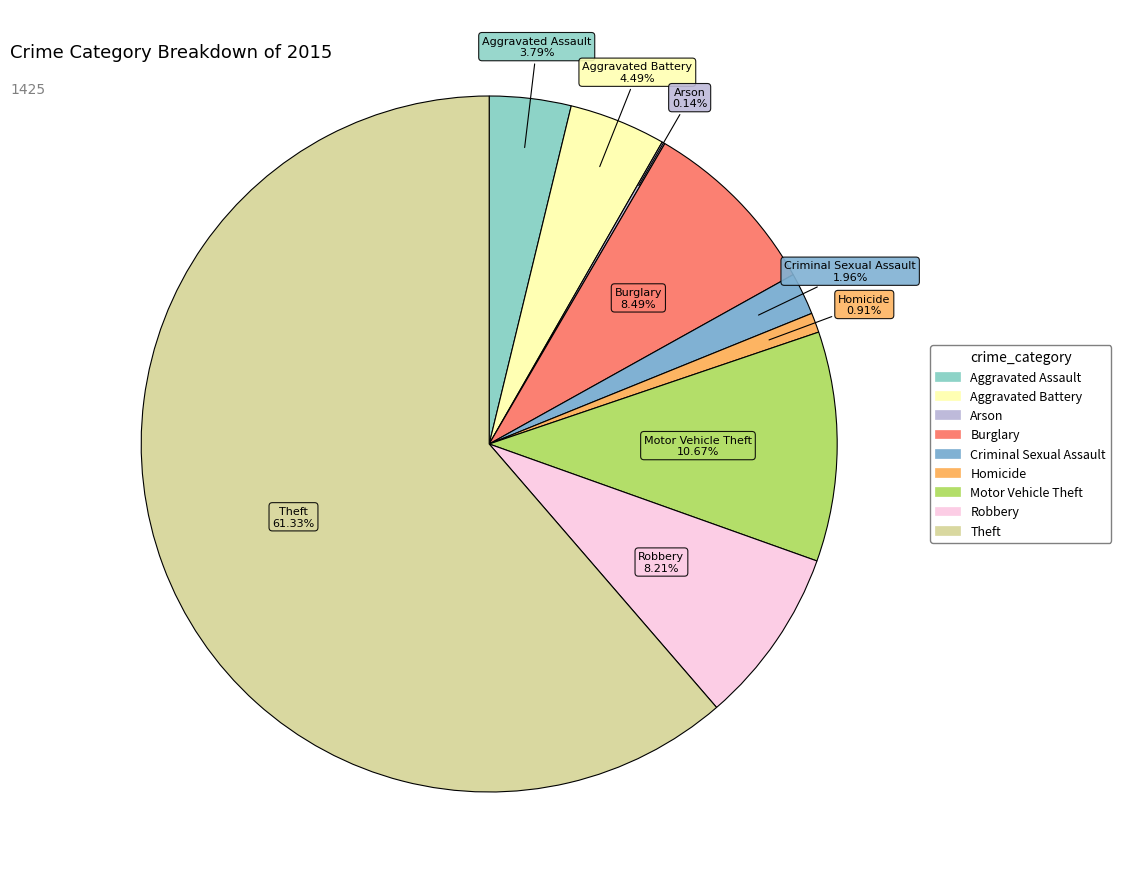

To the nearest percent, what is the combined percentage of Theft and Criminal Sexual Assault?

63%